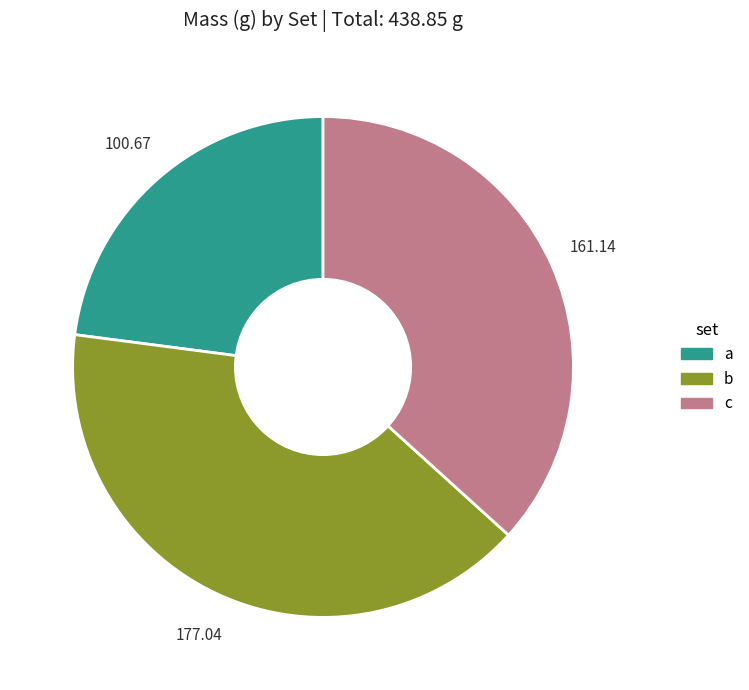

Do b and c together represent more than half of the pie?

Yes